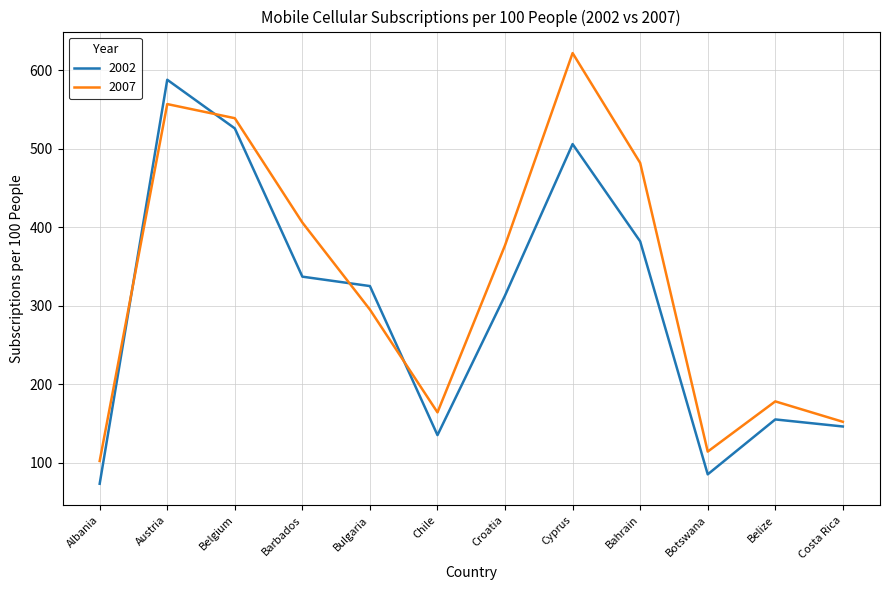

List the labels in order of 2002 value, largest first.

Austria, Belgium, Cyprus, Bahrain, Barbados, Bulgaria, Croatia, Belize, Costa Rica, Chile, Botswana, Albania